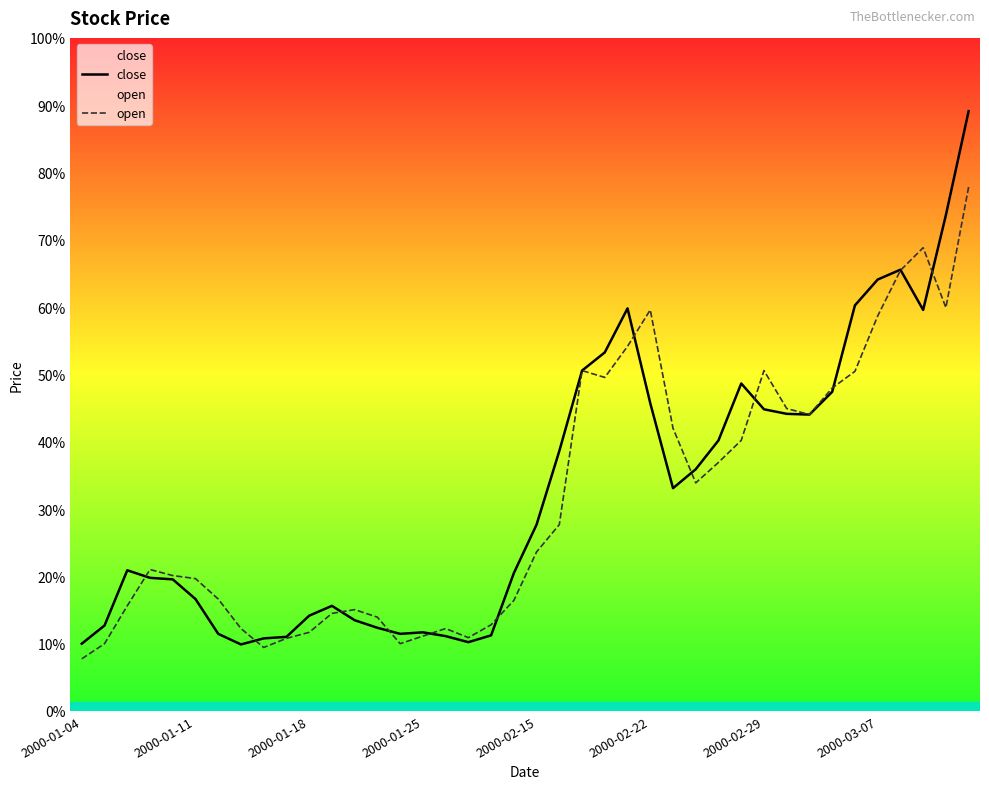

Between 2000-03-07 and 26, which series saw the biggest shift?

open